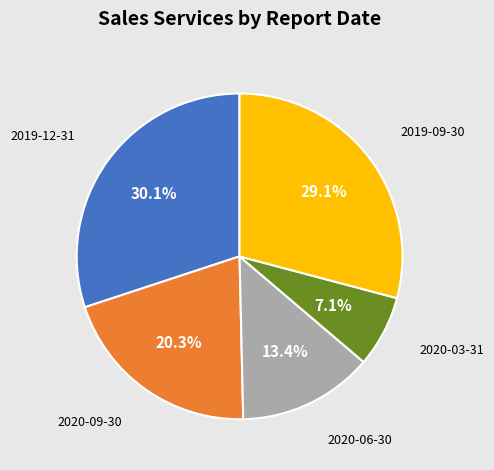

Which has a higher value, 2020-09-30 or 2019-12-31?

2019-12-31